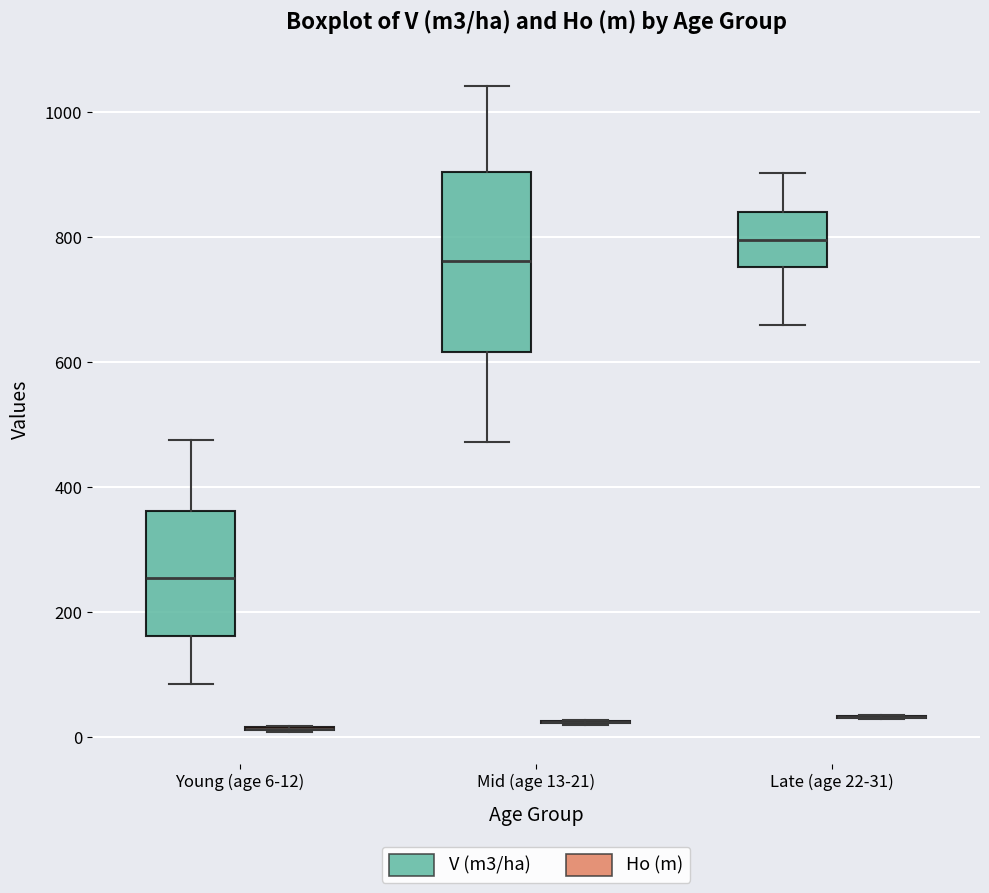

Reading left to right, transcribe this box plot: for each box, give where its median line is, the range the box spans, and where its two whiskers end, as read against the y-axis. The values are not printed on the chart, so give them approximately, as read against the axis.

Young (age 6-12) (V (m3/ha)): median 260, box 160 to 360, whiskers 80 to 480
Young (age 6-12) (Ho (m)): box collapsed to a line at 20, whiskers 0 to 20
Mid (age 13-21) (V (m3/ha)): median 760, box 620 to 900, whiskers 480 to 1040
Mid (age 13-21) (Ho (m)): box collapsed to a line at 20, whiskers 20 to 20
Late (age 22-31) (V (m3/ha)): median 800, box 760 to 840, whiskers 660 to 900
Late (age 22-31) (Ho (m)): box collapsed to a line at 40, whiskers 20 to 40